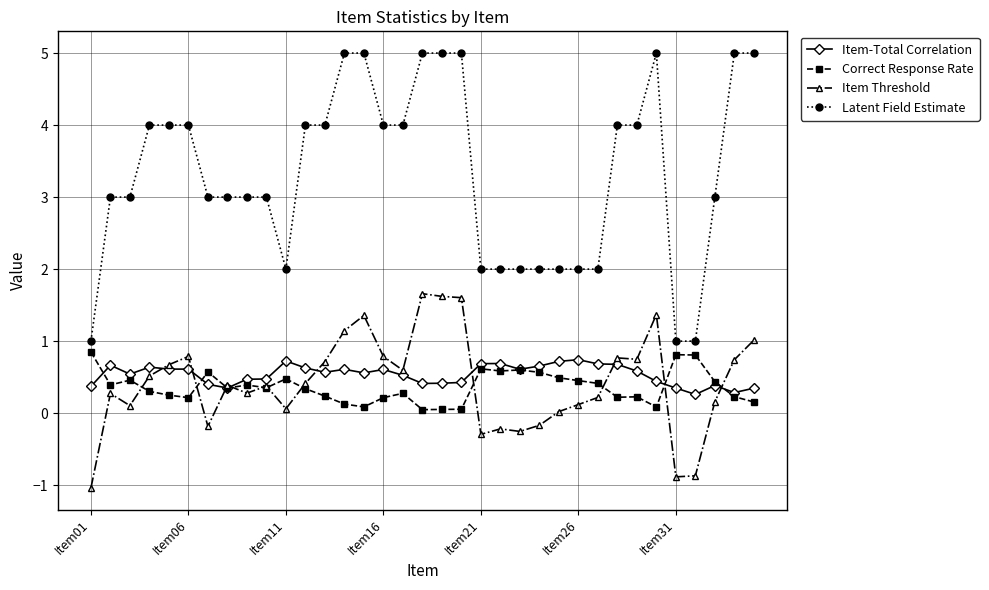

How many lines are shown in the chart?

4